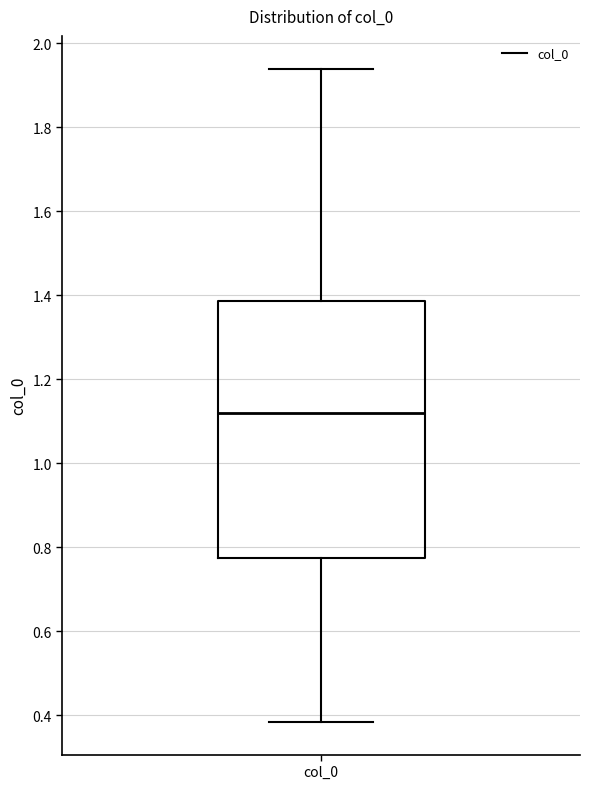

Read this box plot against the y-axis: the position of the median line, the range covered by the box, and the ends of both whiskers. The values are not printed on the chart, so give them approximately, as read against the axis.

median 1.12, box 0.78 to 1.38, whiskers 0.38 to 1.94